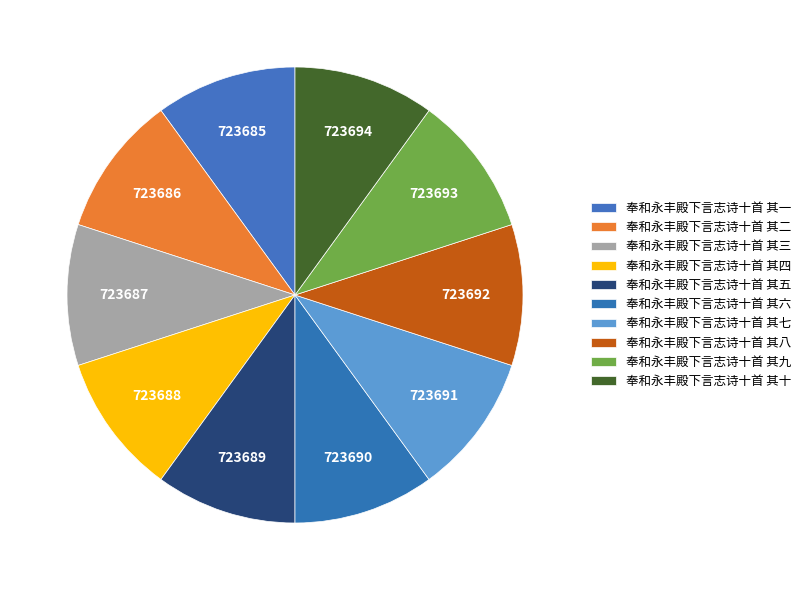

How many segments does this pie chart have?

10